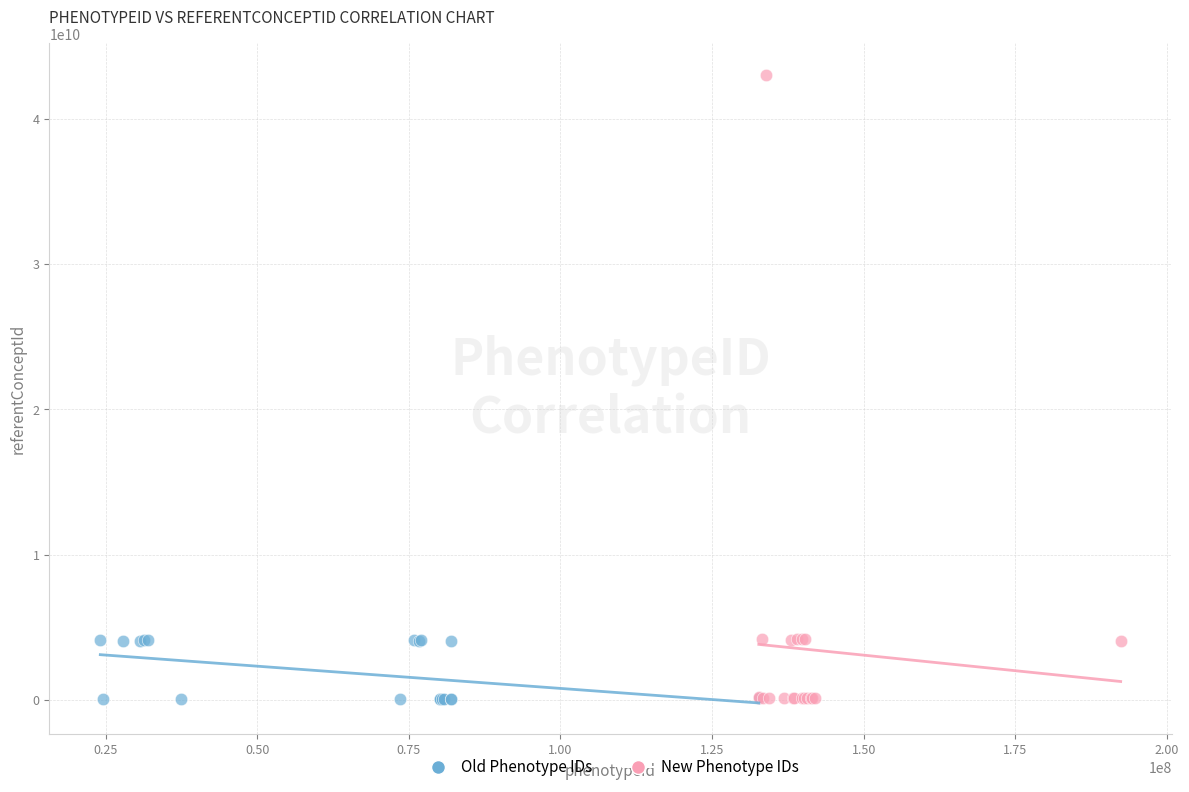

Which series has the largest Y range (max minus min)?

New Phenotype IDs